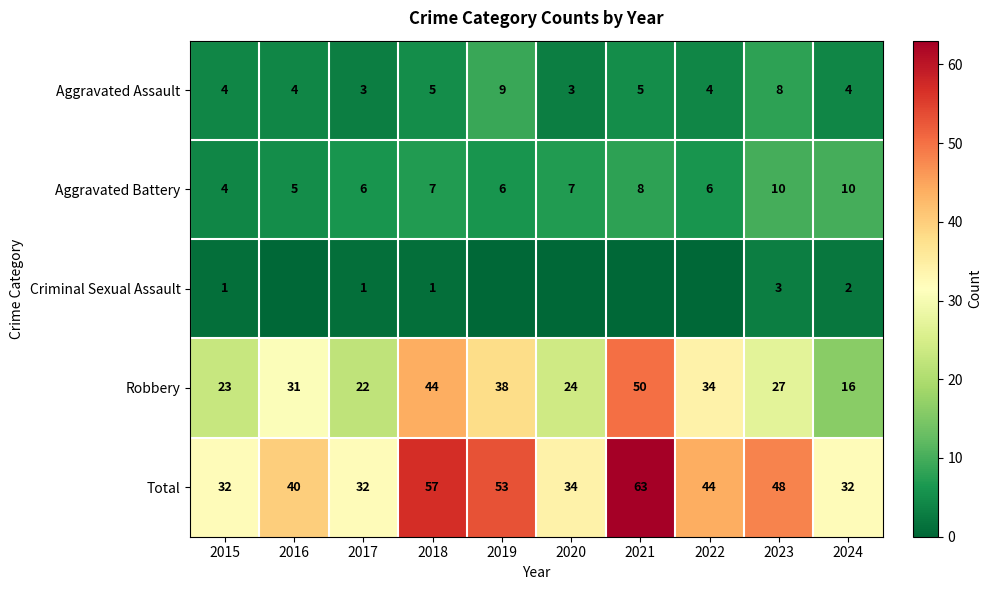

List the labels in order of Robbery value, largest first.

2021, 2018, 2019, 2022, 2016, 2023, 2020, 2015, 2017, 2024